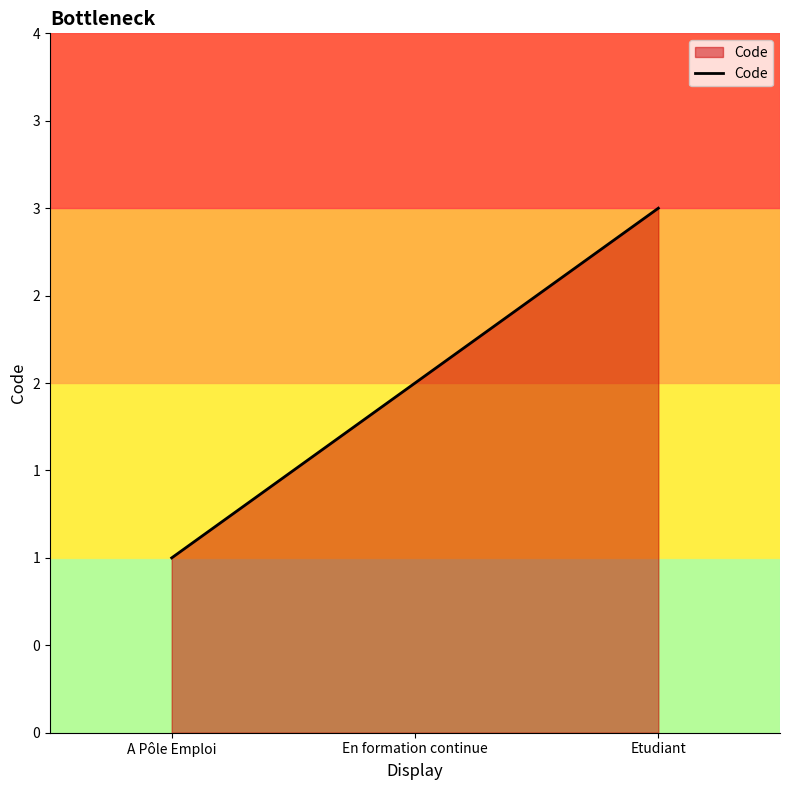

What is the change in value from En formation continue to Etudiant?

+1